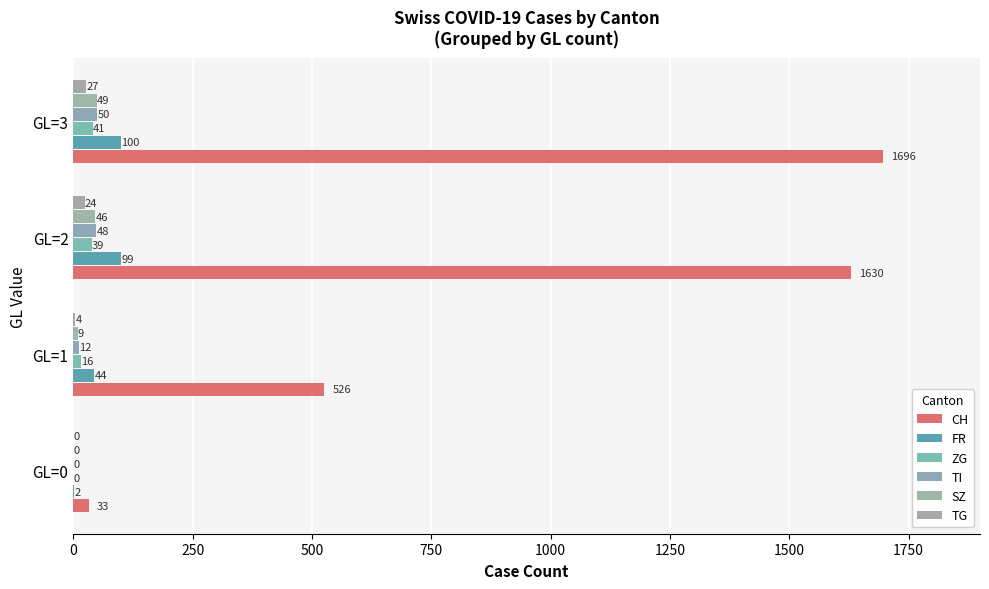

How many distinct data groups are displayed?

6